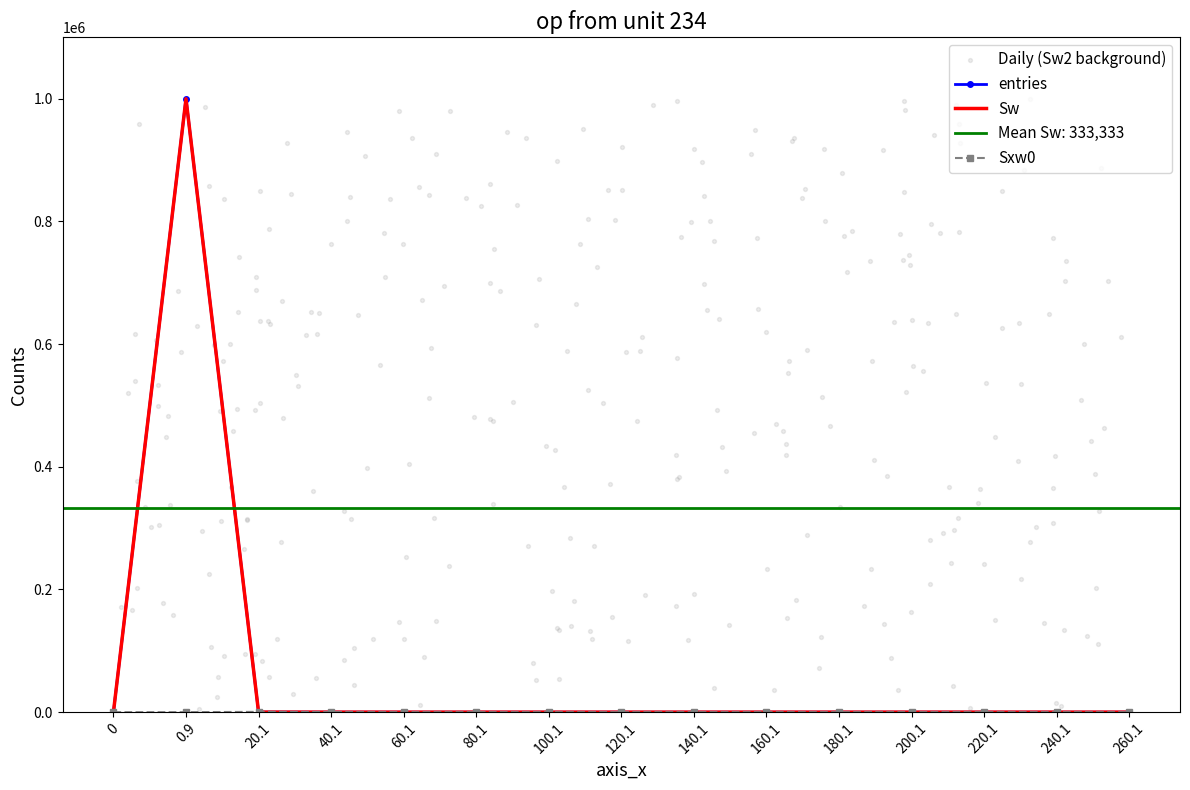

Is the value of Sw at 40.1 greater than the value of entries at 140.1?

Yes